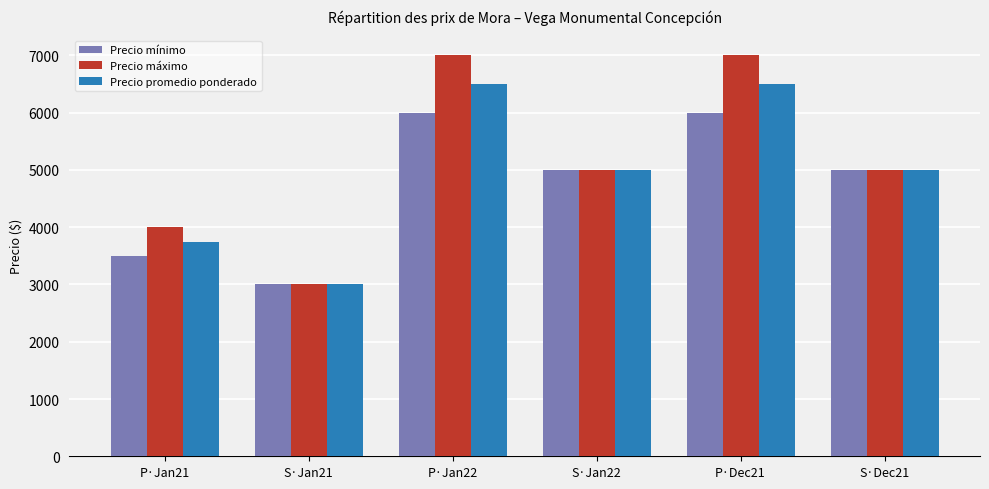

How many categories are shown in the chart?

6